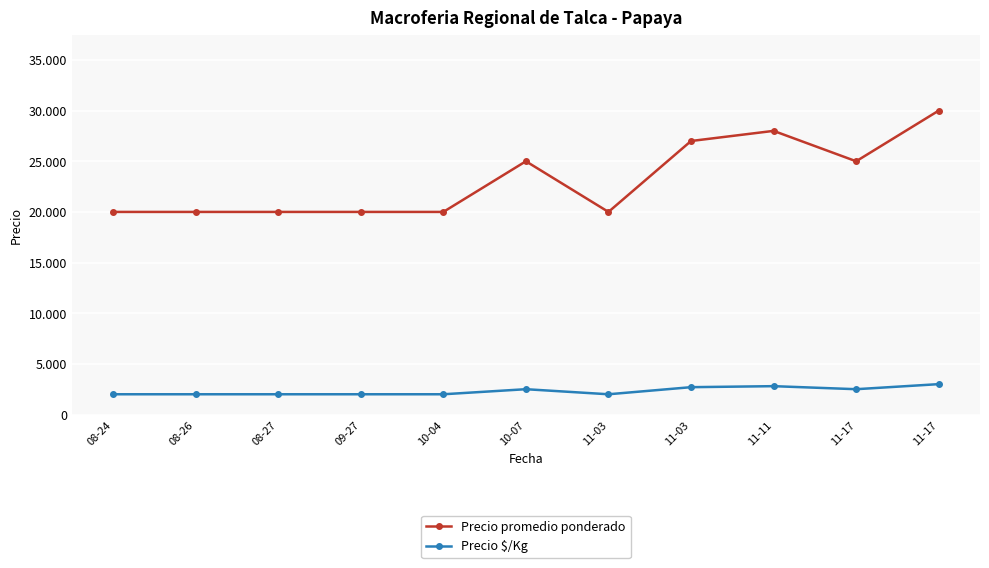

What are all the series names shown in the legend?

Precio promedio ponderado, Precio $/Kg